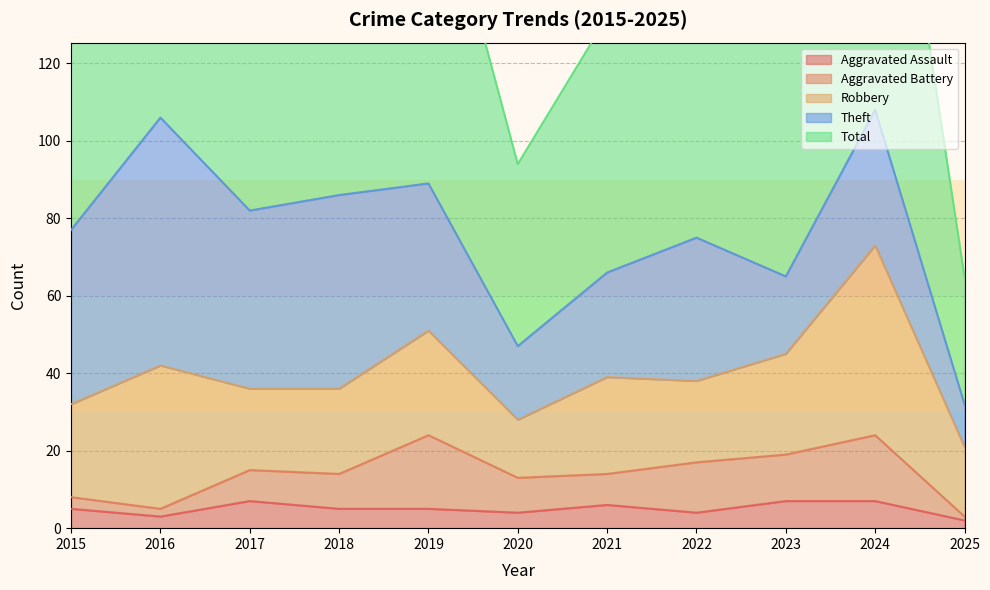

In Theft, how many points are higher than both neighbors (excluding endpoints)?

4